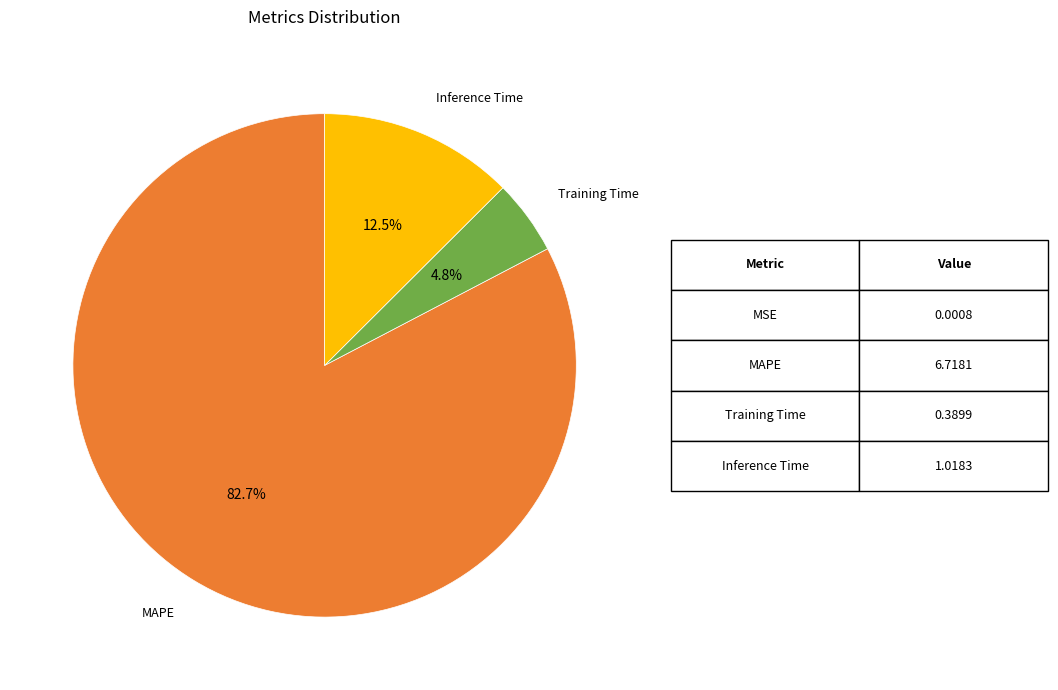

Is there a majority slice in this chart?

Yes